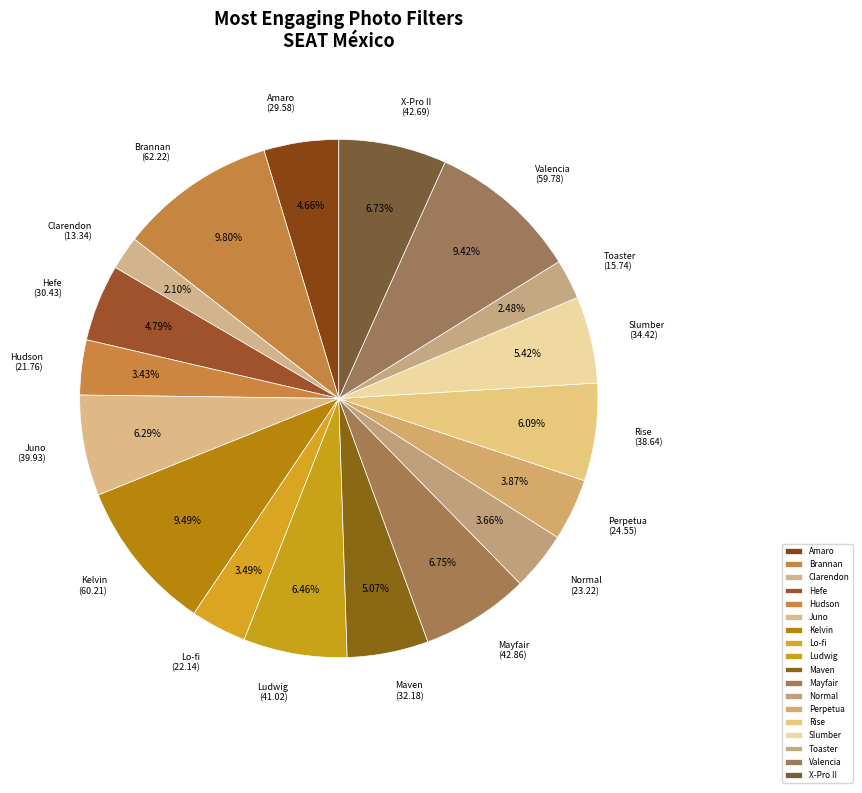

Does Perpetua account for over 50% of the chart?

No